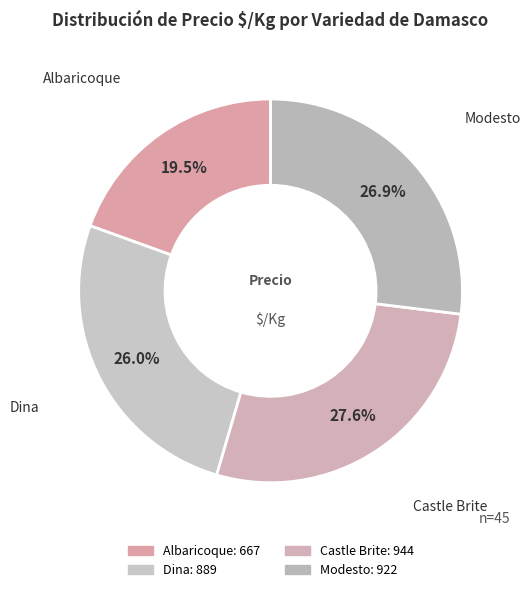

Count the number of slices in the pie.

4